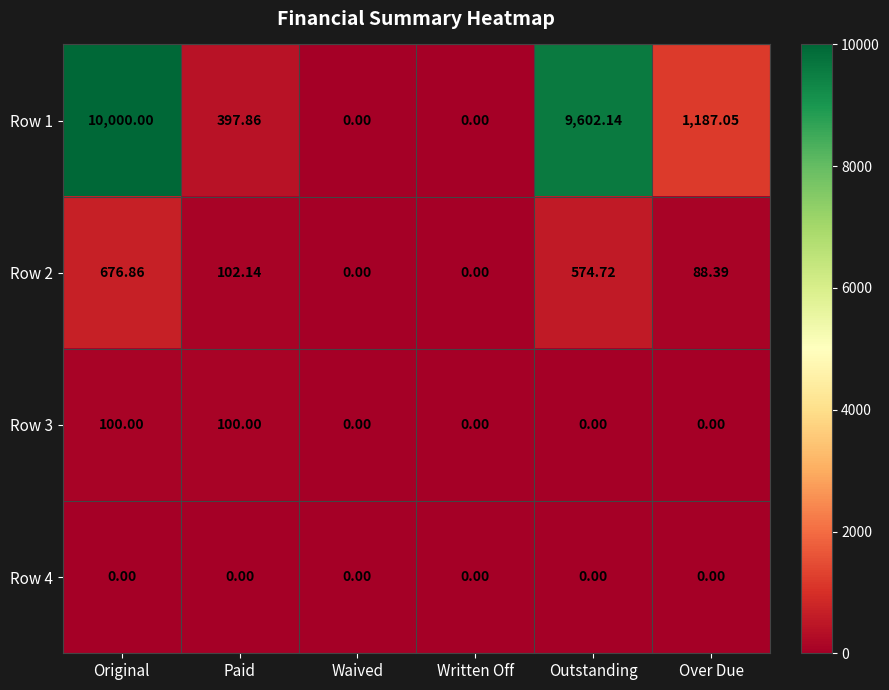

Where does the Row 1 series first go above 1187?

Original